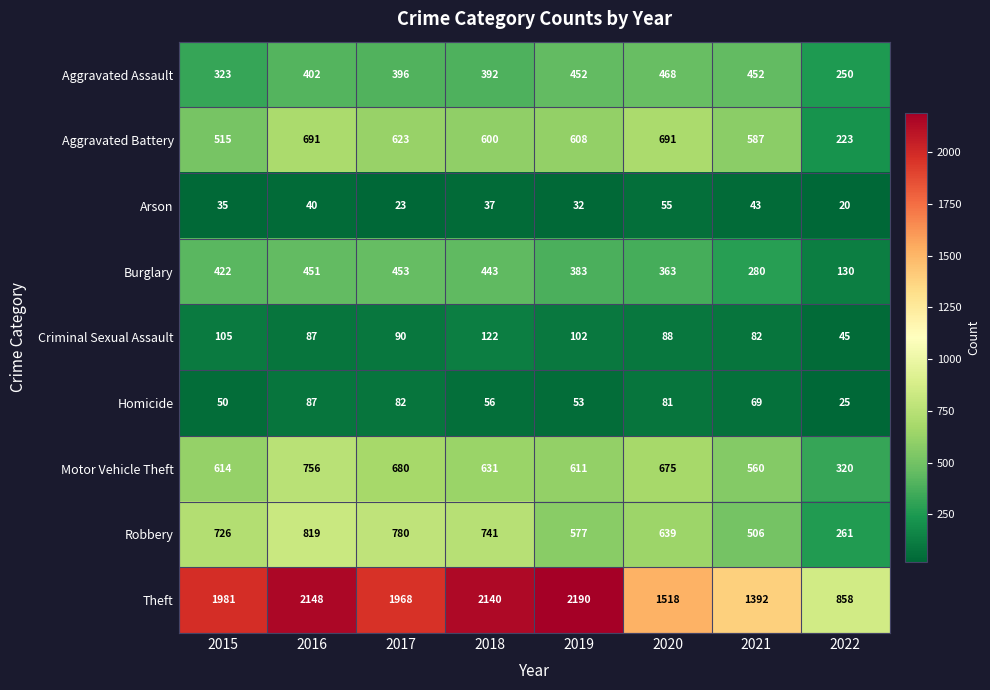

Count the number of categories in the chart.

8